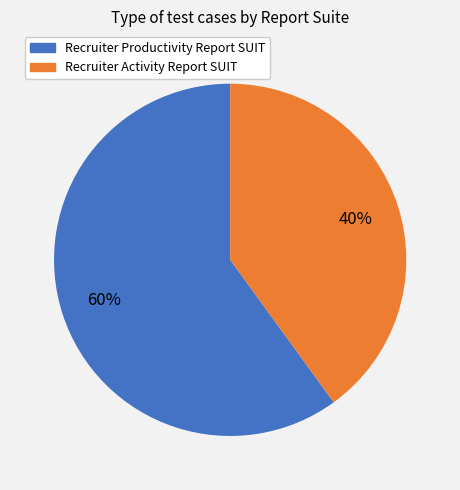

To the nearest percent, what percentage of the pie is Recruiter Activity Report SUIT?

40%